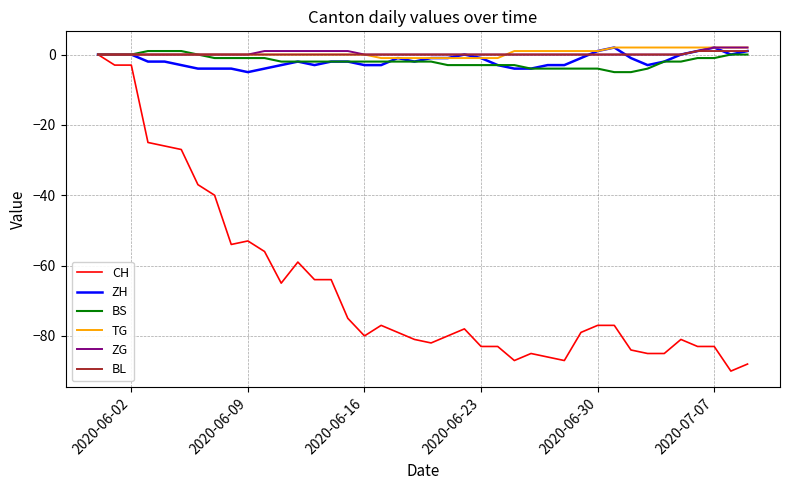

Which series has the widest spread of values?

CH